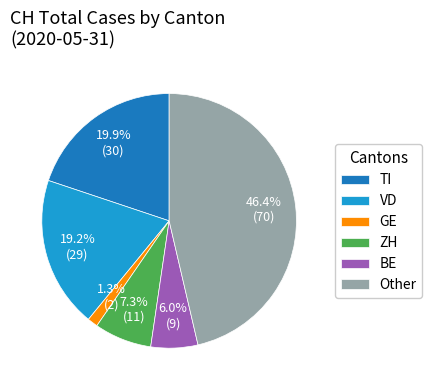

What is the ratio of the value at Other to the value at VD?

2.4